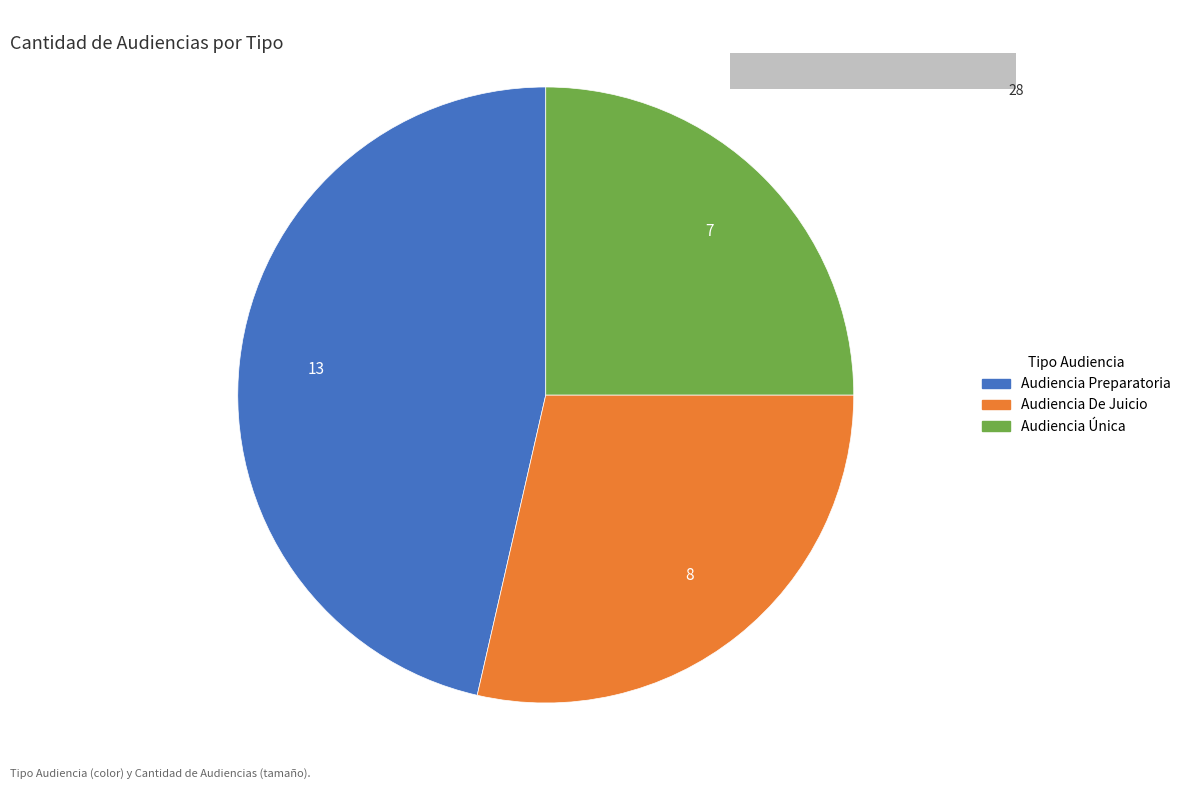

Does Audiencia Preparatoria account for over 50% of the chart?

No